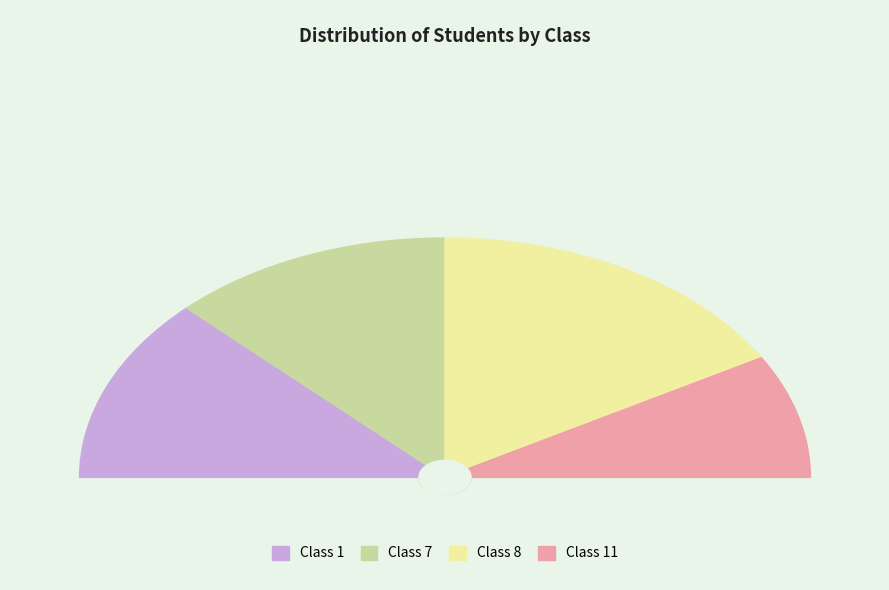

Does Class 8 represent more than half of the total?

No